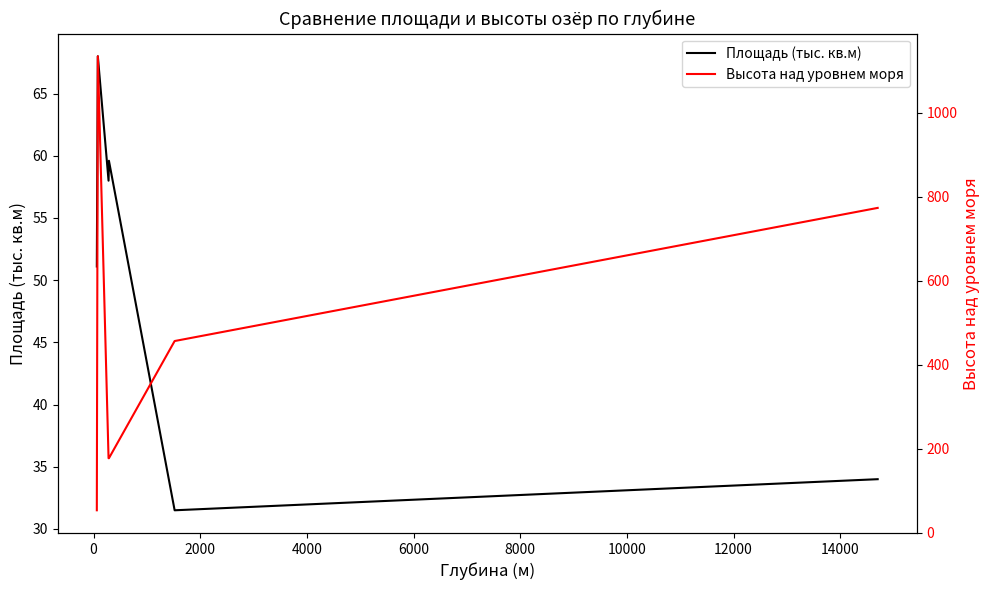

True or false: Площадь (тыс. кв.м) and Высота над уровнем моря cross at least once.

False